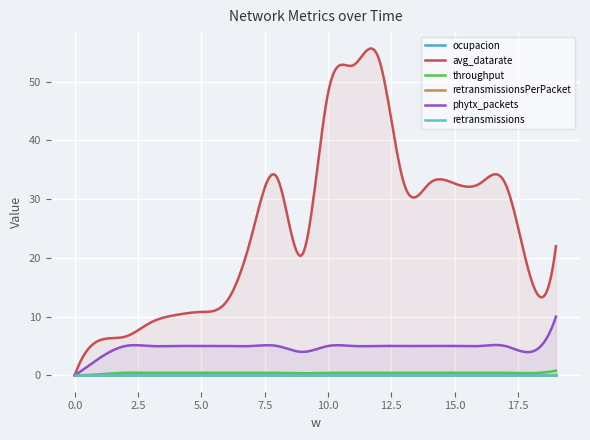

The value of avg_datarate at 0 is 0.0. True or false?

True